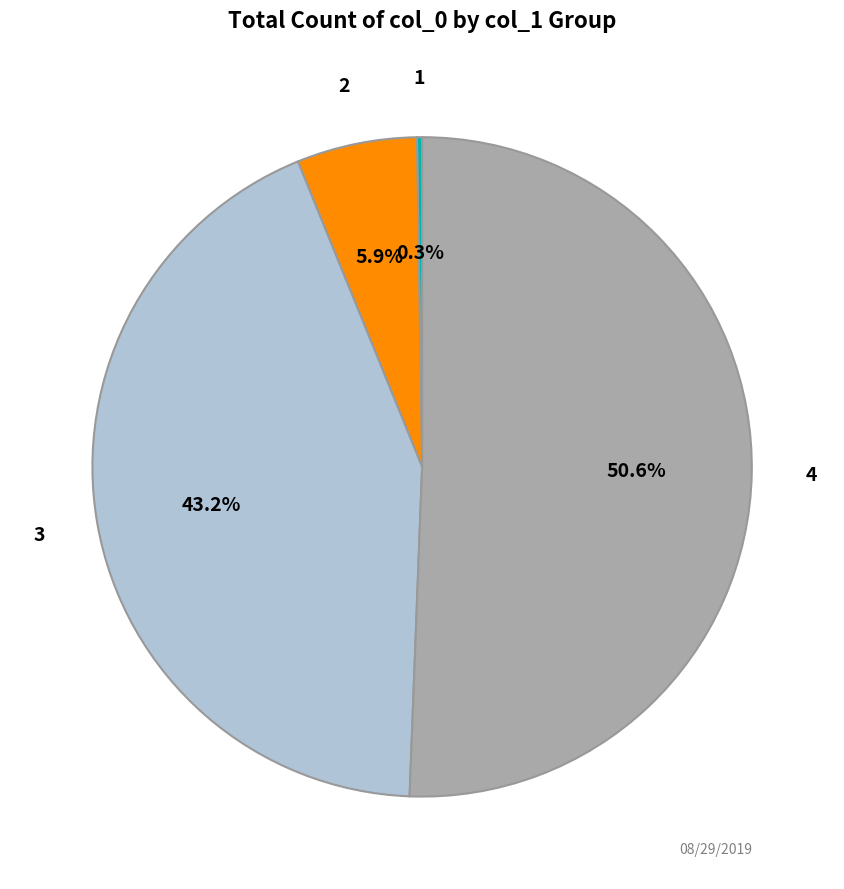

Is there any slice that represents more than half of the pie?

Yes